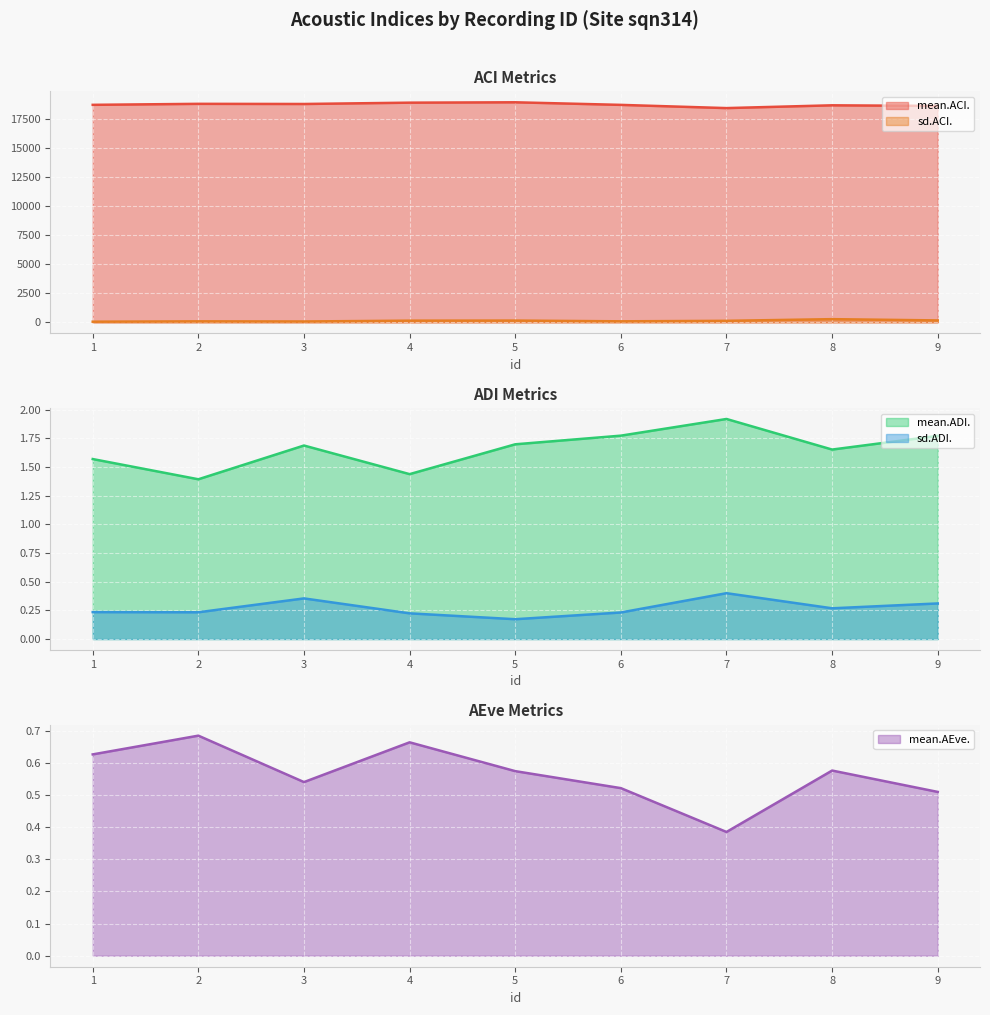

At which category is the sum across all series the highest?

5